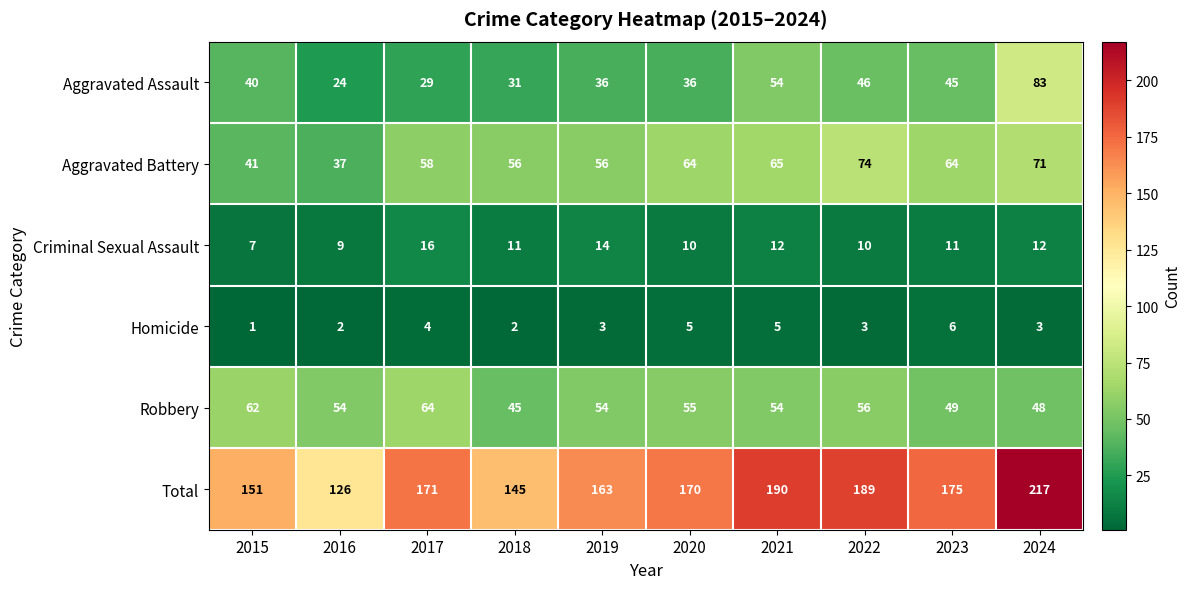

Rank the series at 2023 from lowest to highest value.

Homicide, Criminal Sexual Assault, Aggravated Assault, Robbery, Aggravated Battery, Total